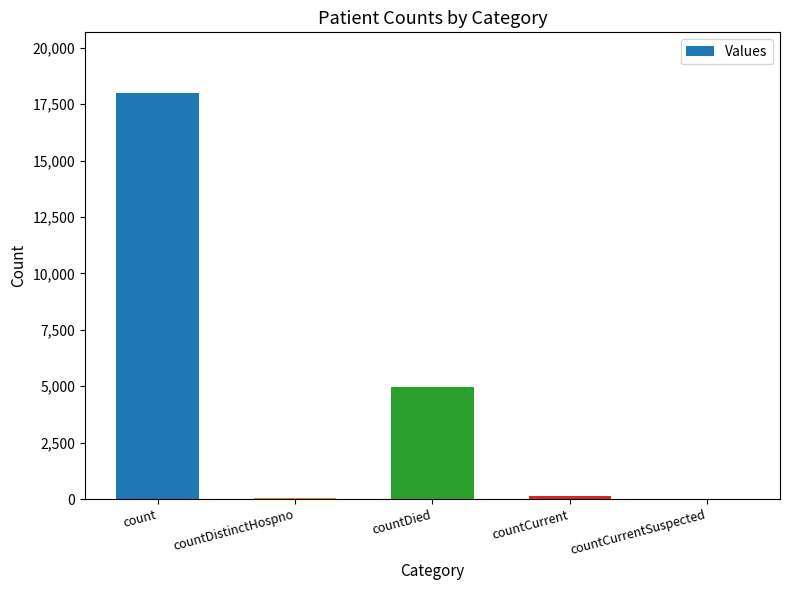

What is the sum of all values?

23134